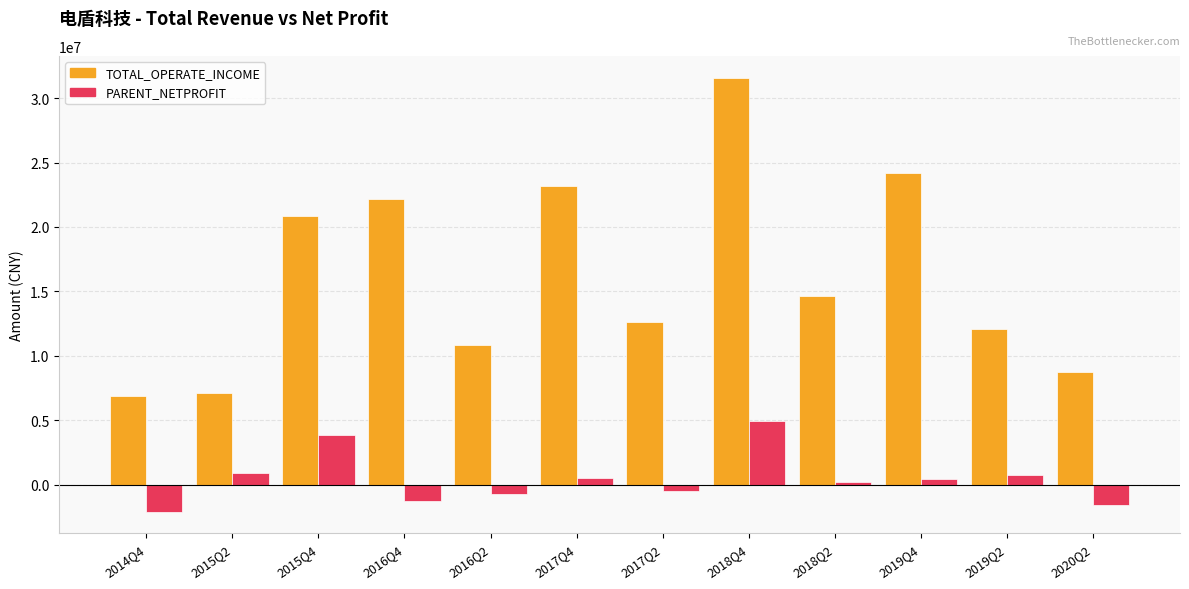

Does the chart contain any negative values?

Yes